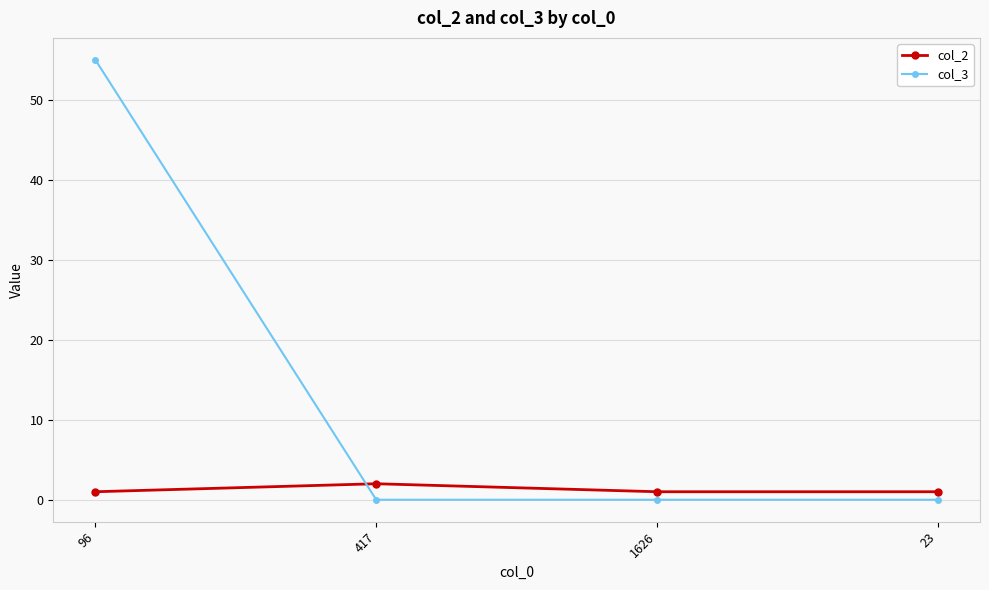

What is the spread (max minus min) of values at 1626?

1